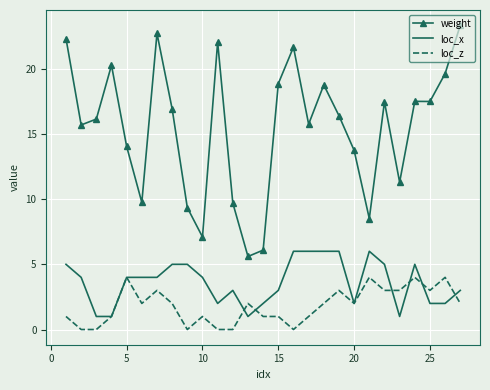

What are all the series names shown in the legend?

weight, loc_x, loc_z